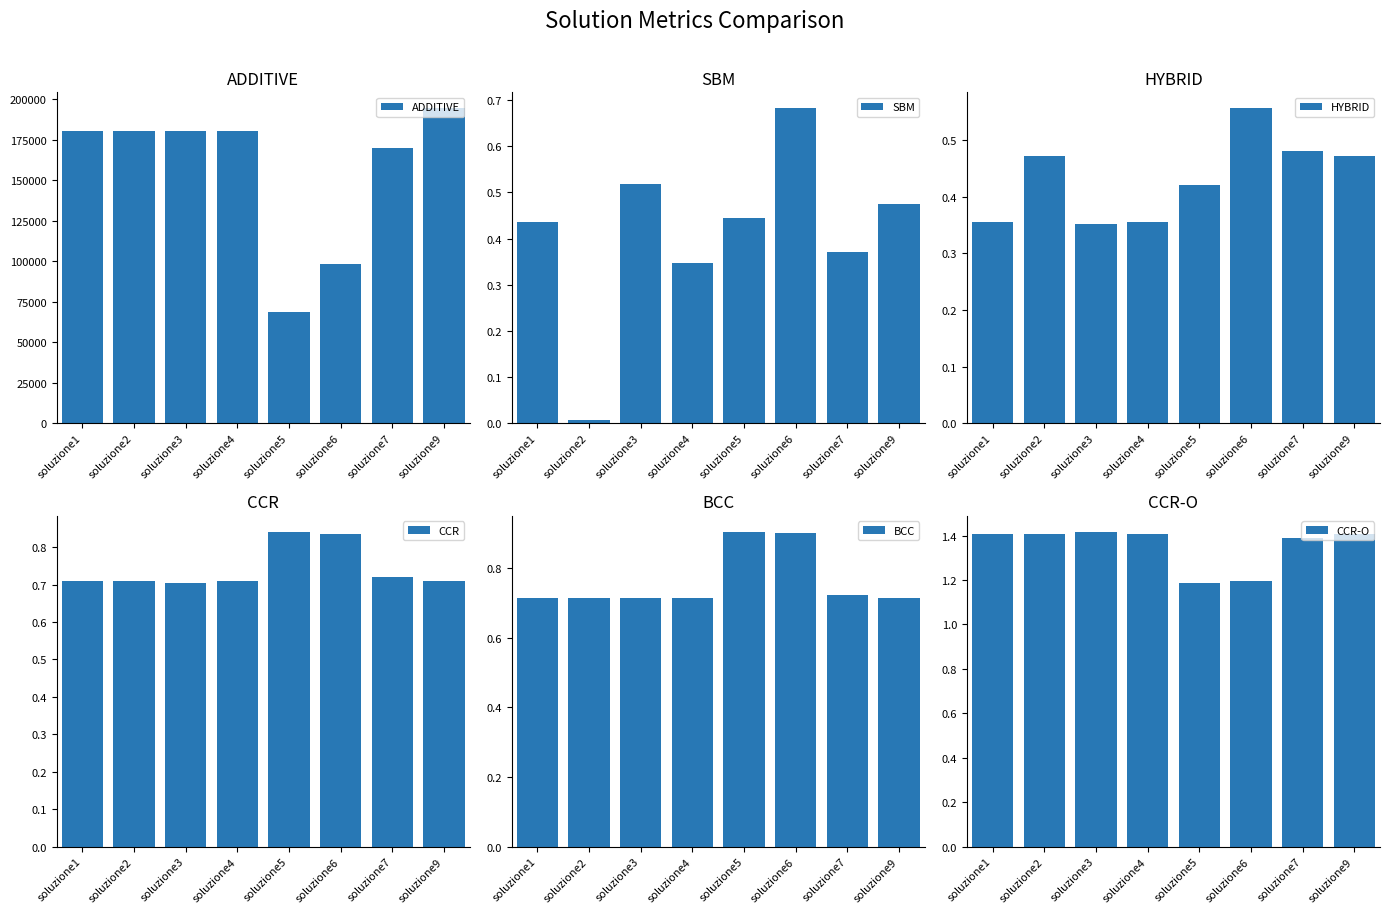

How many data points in ADDITIVE are less than 180187?

4